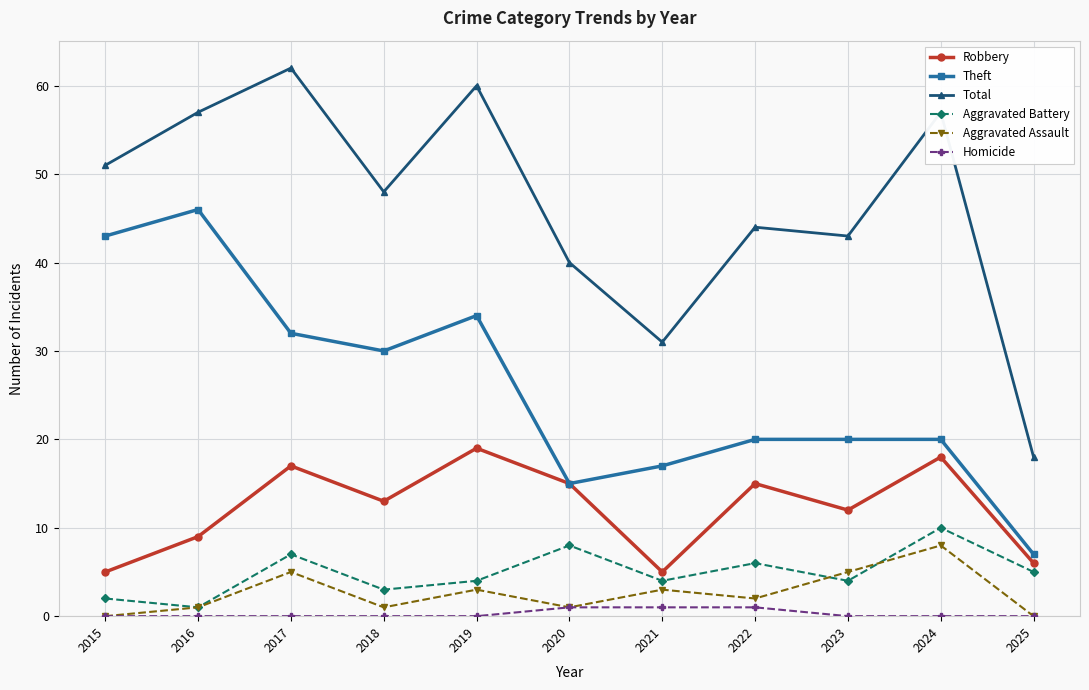

How many lines are shown in the chart?

6